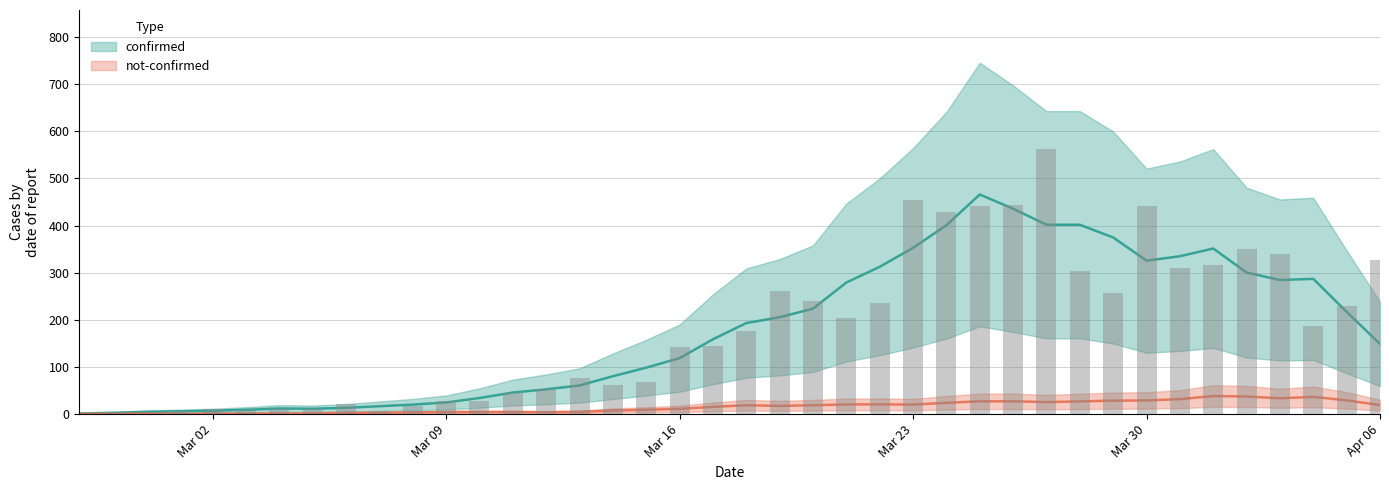

What is the change in value from 2020-02-29 to 2020-03-17?

+144